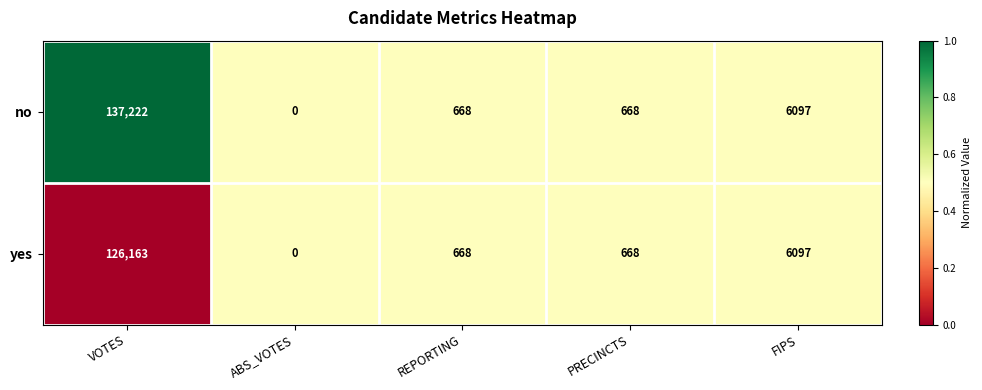

Rank the series by their average value, from highest to lowest.

no, yes